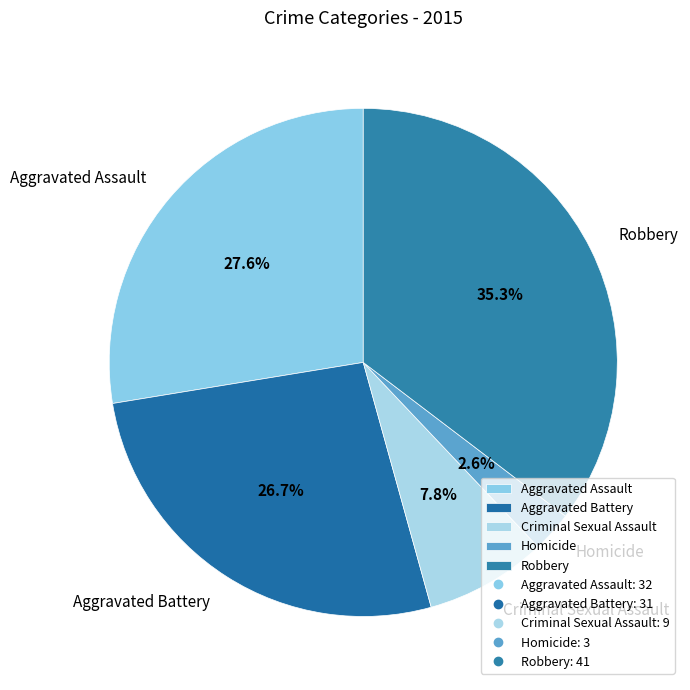

To the nearest percent, what portion does Homicide represent?

3%